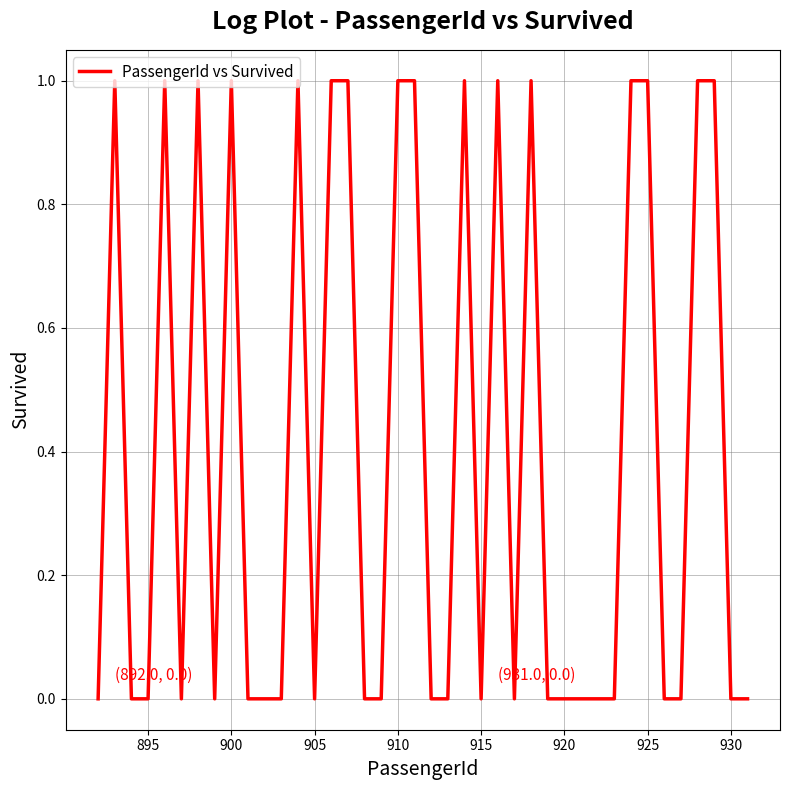

Count the values in the range 0 to 1.

40